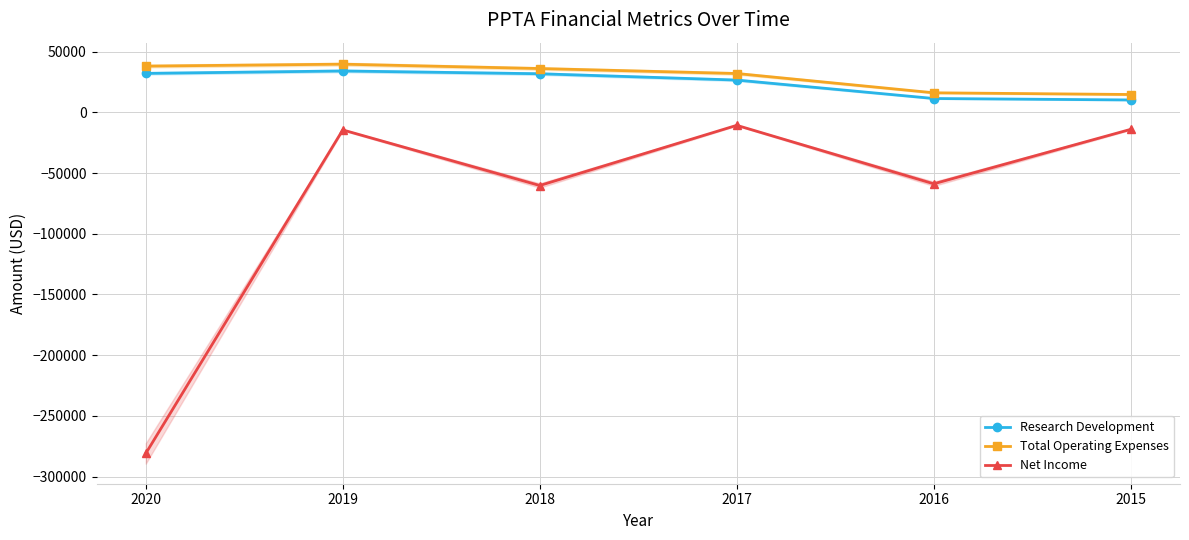

What is the spread (max minus min) of values at 2020?

319200